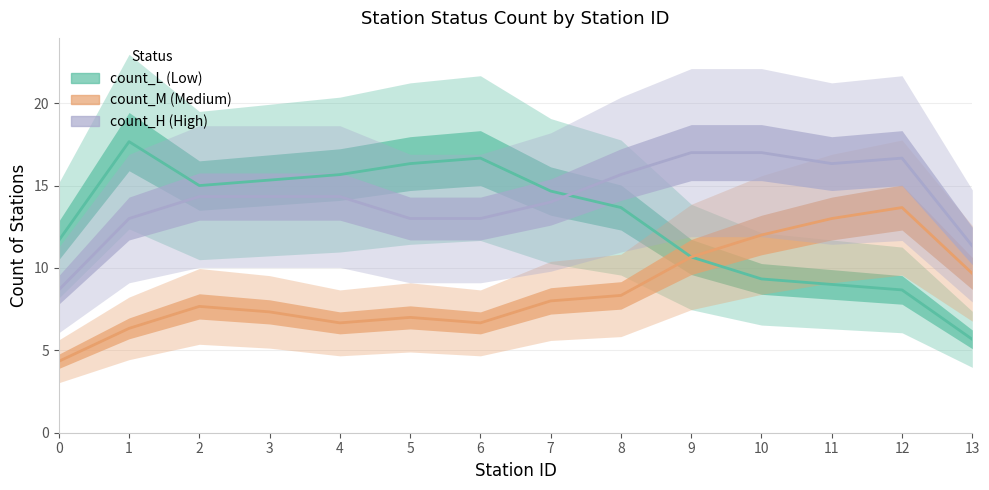

What is the difference between the second highest and second lowest values in the count_M series?

6.7